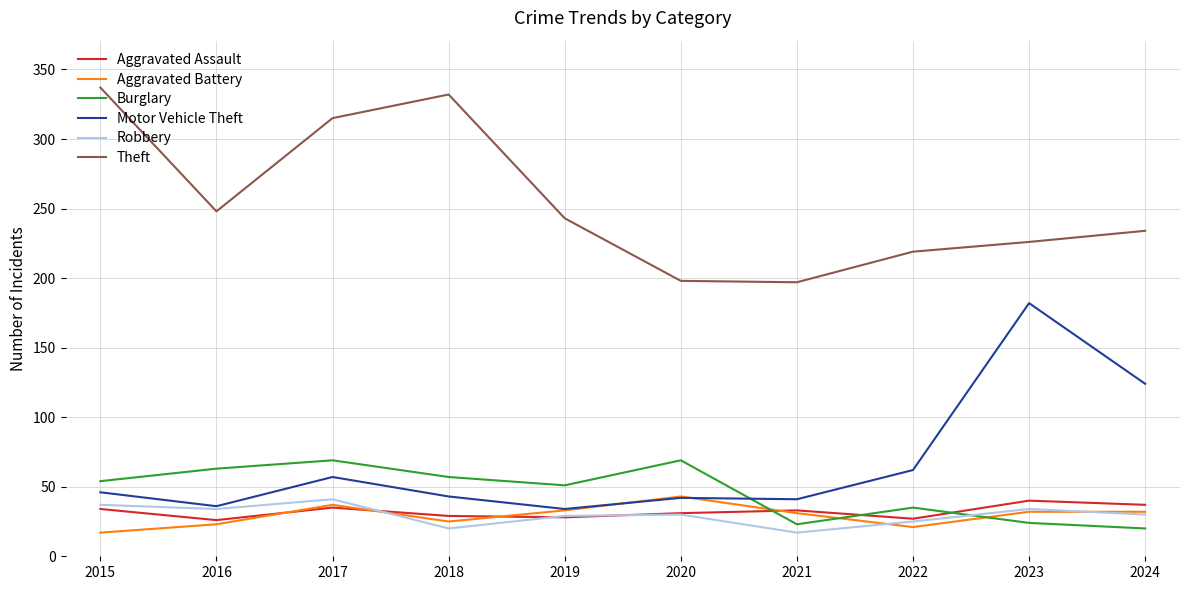

What is the maximum value for Aggravated Battery?

43